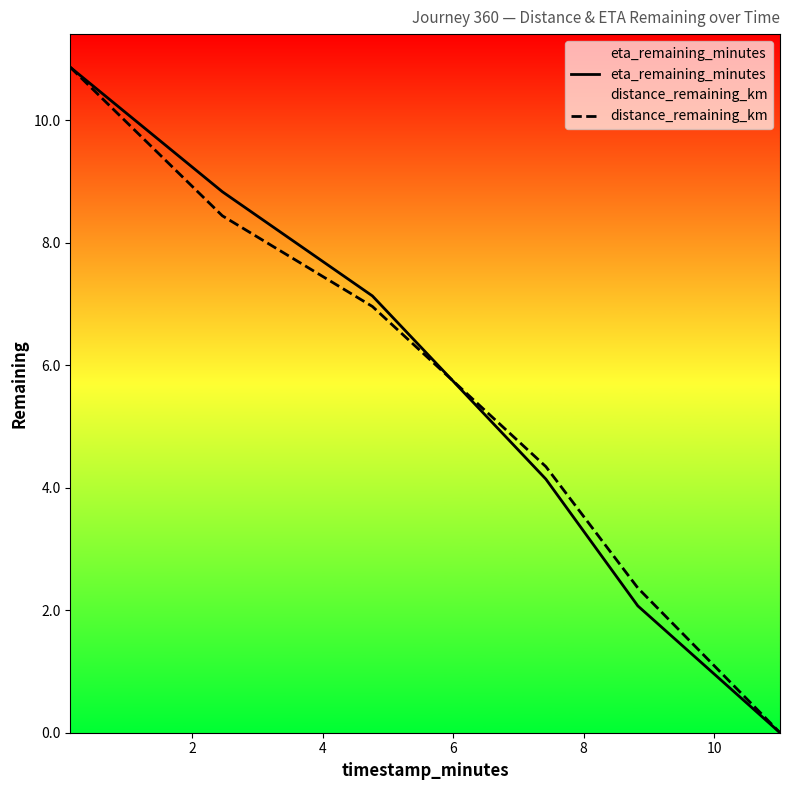

Does the chart have visible grid lines?

No